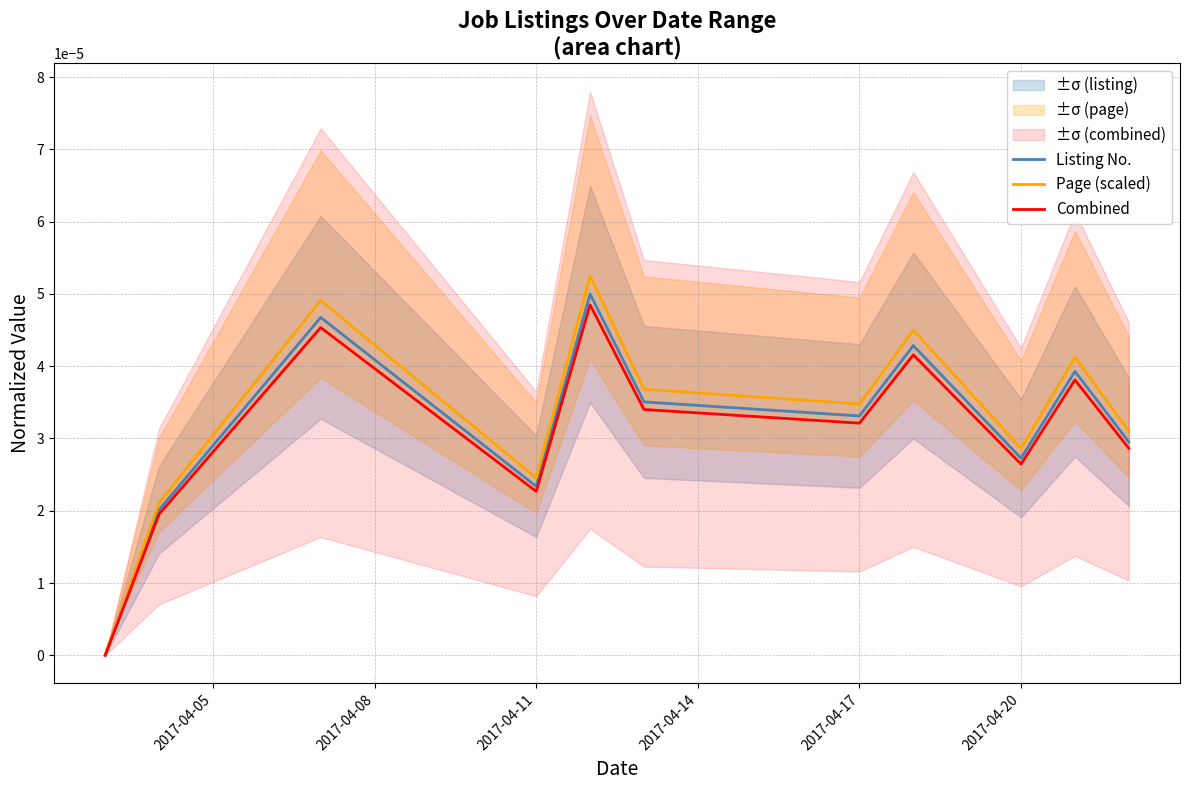

True or false: Combined and Page (scaled) intersect in this chart.

False